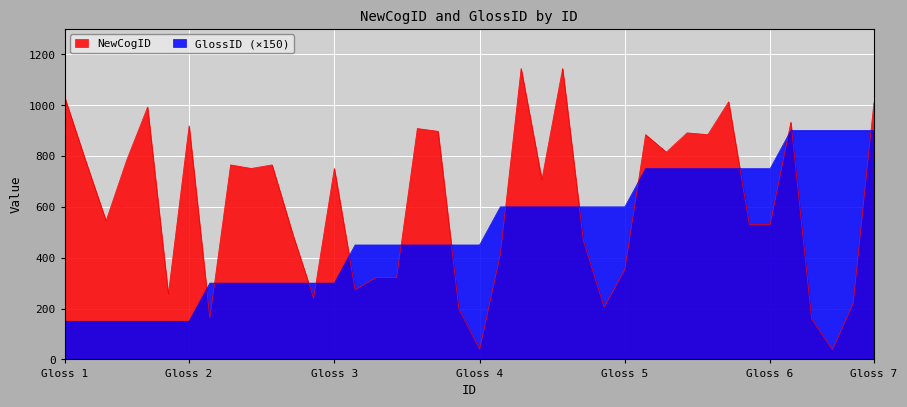

Rank the series by their average value, from highest to lowest.

NewCogID, GlossID (×150)